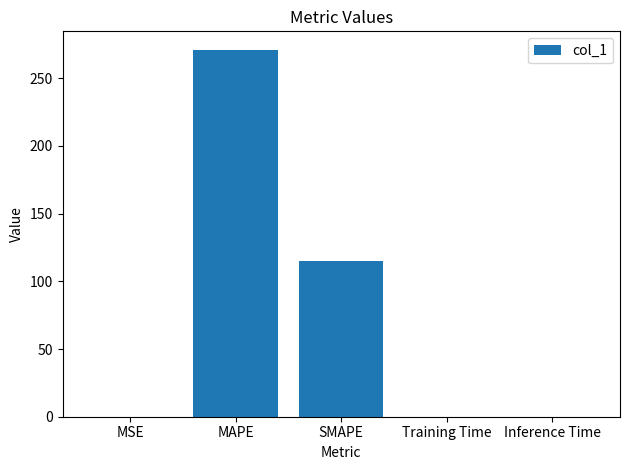

The value at SMAPE is 51.3. True or false?

False